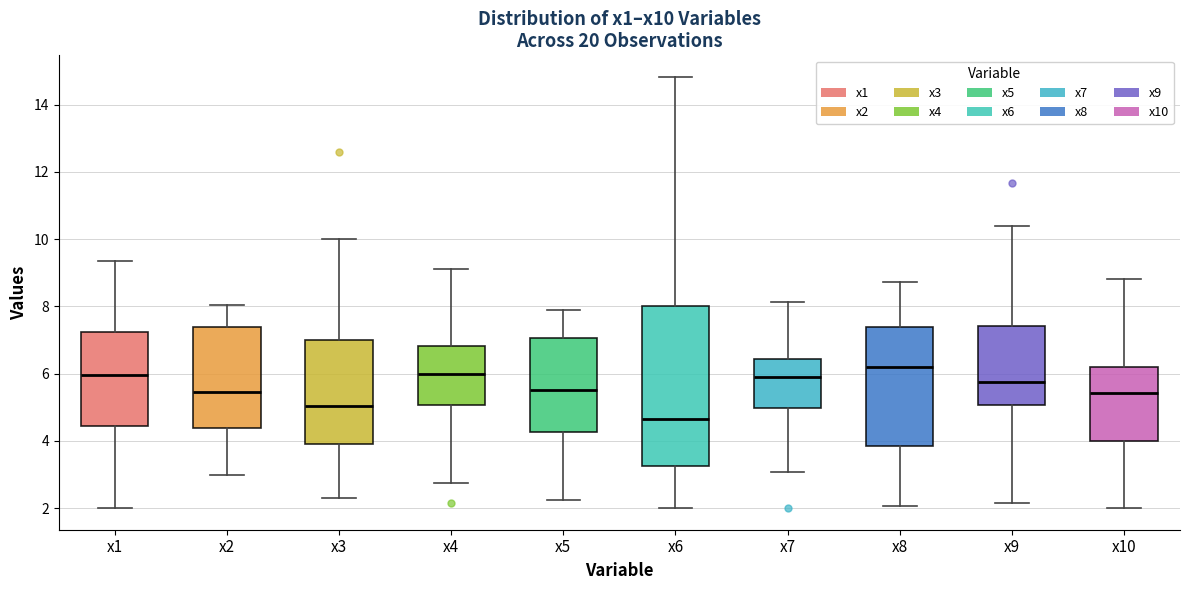

Where is the lower edge of the box for x4 on the y-axis? The values are not printed on the chart, so give them approximately, as read against the axis.

5.0